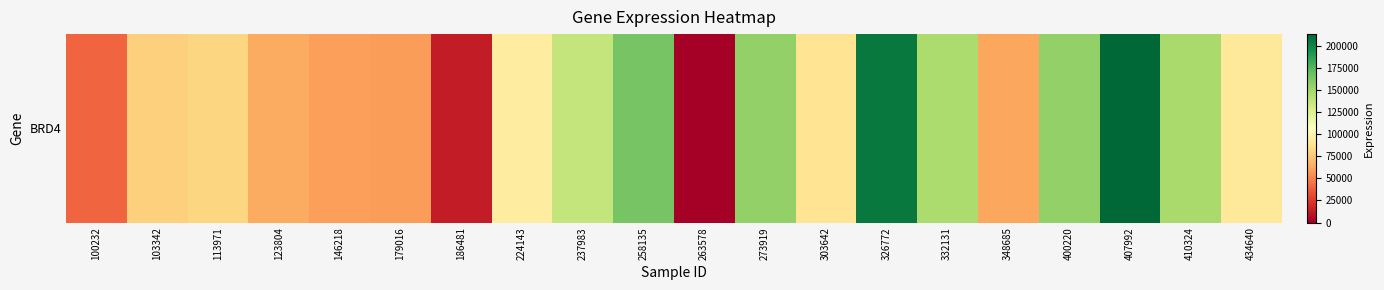

Where does the data first go above 90700?

224143